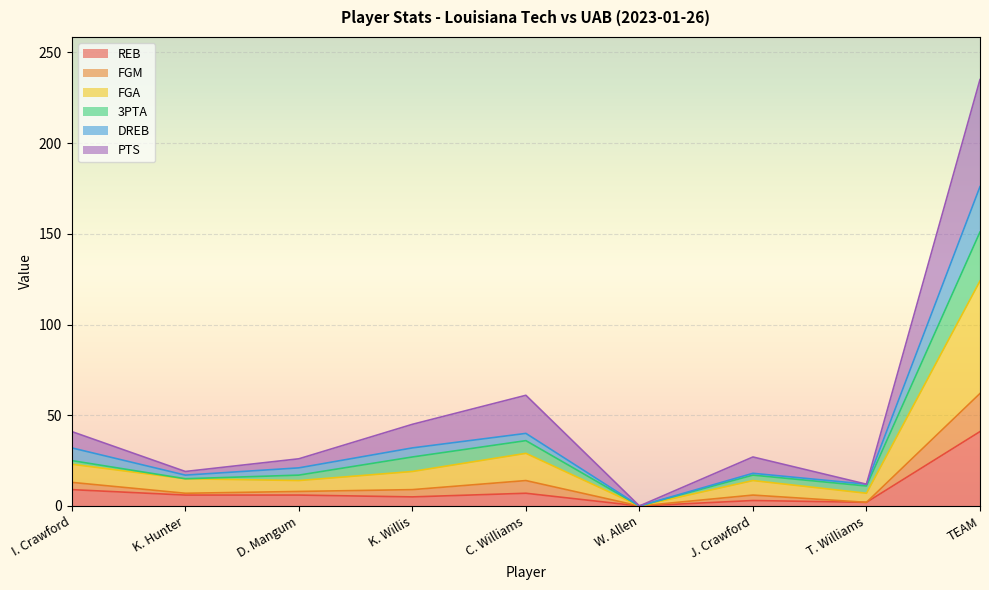

At which category is the sum across all series the highest?

TEAM